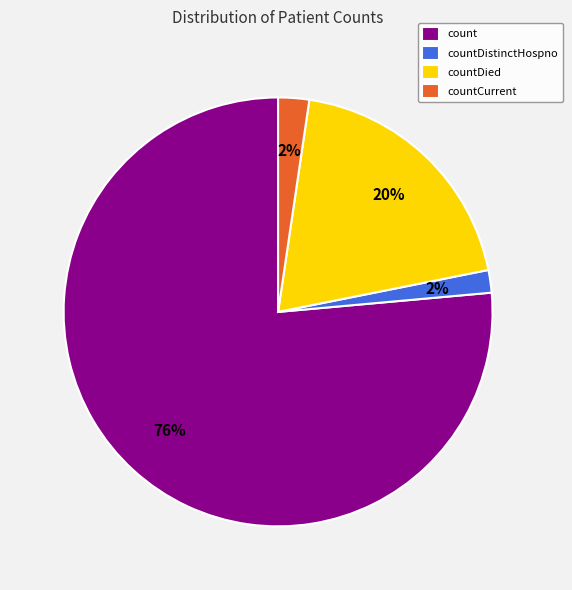

What percentage is the countDied slice, to the nearest percent?

20%